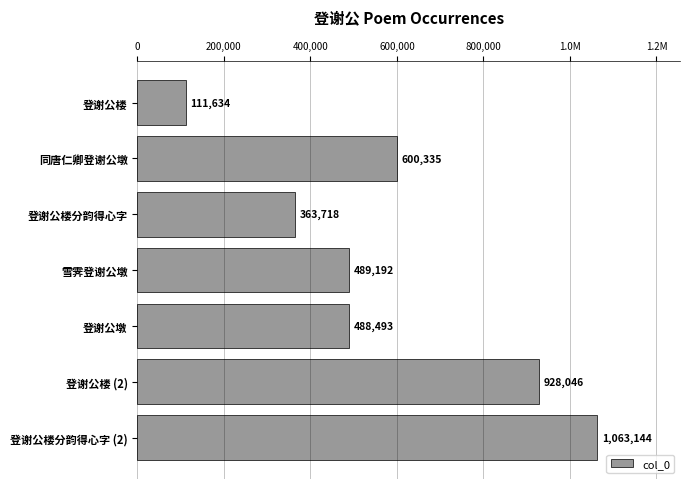

What is the greatest value displayed?

1063144